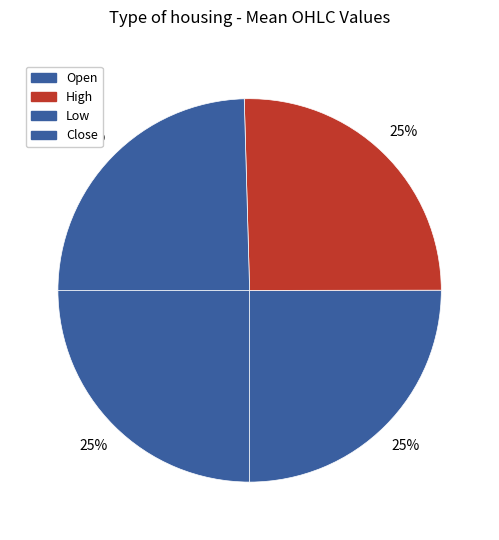

To the nearest percent, what portion does Low represent?

25%